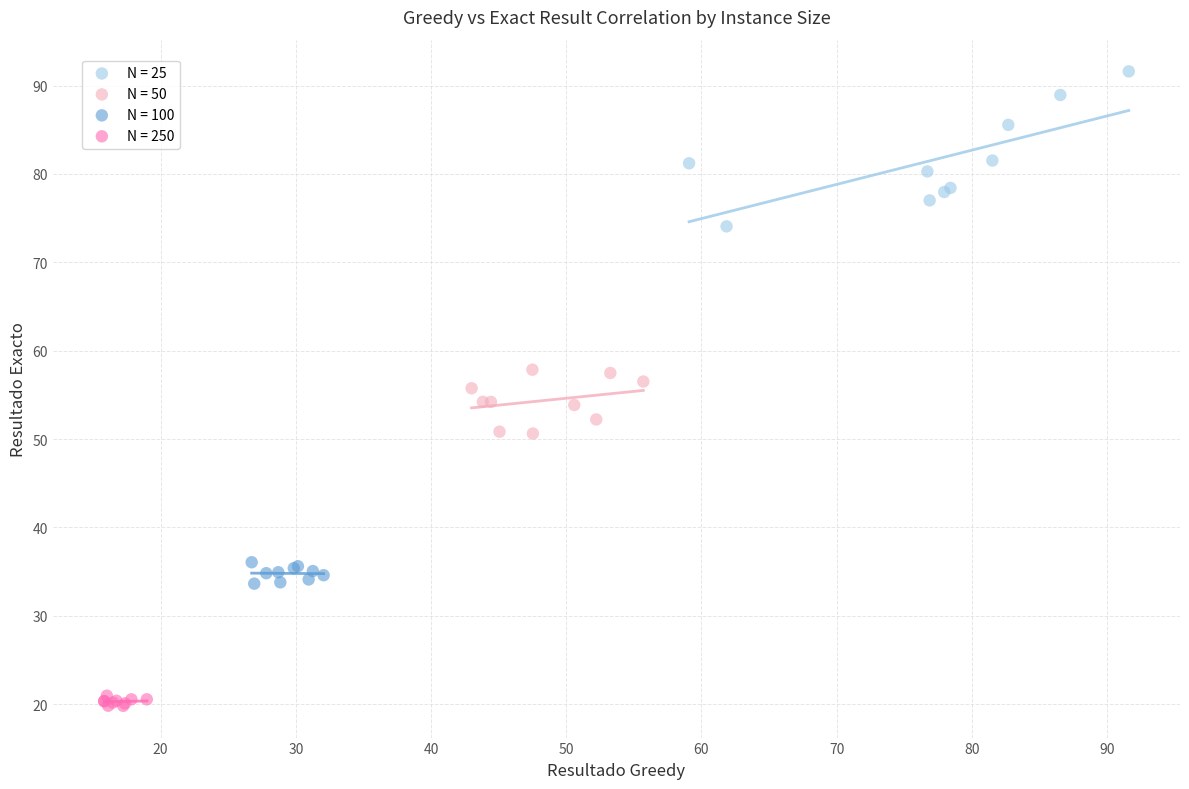

Which series contains the highest Y value?

N = 25